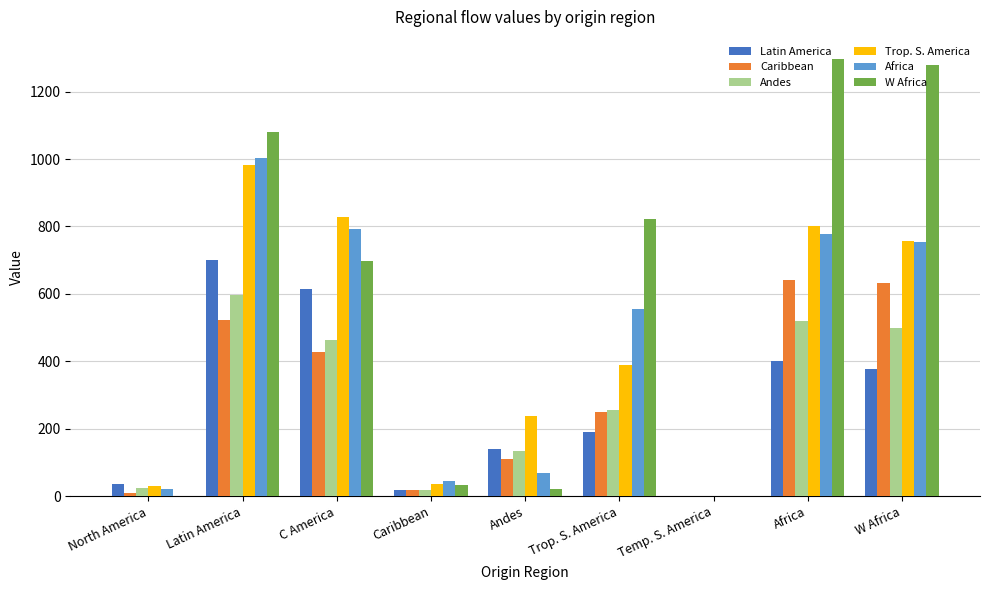

What is the average value of the Trop. S. America series?

451.5